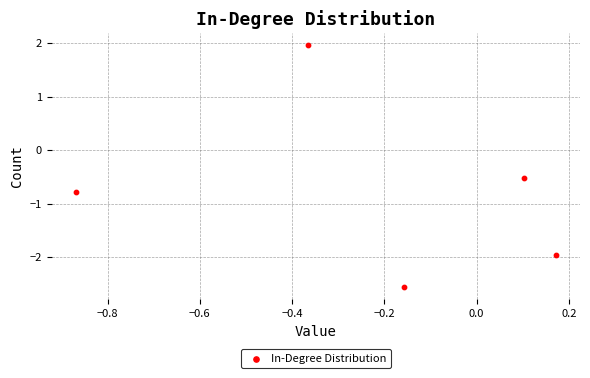

What Y value in the scatter plot is closest to 0?

-0.5